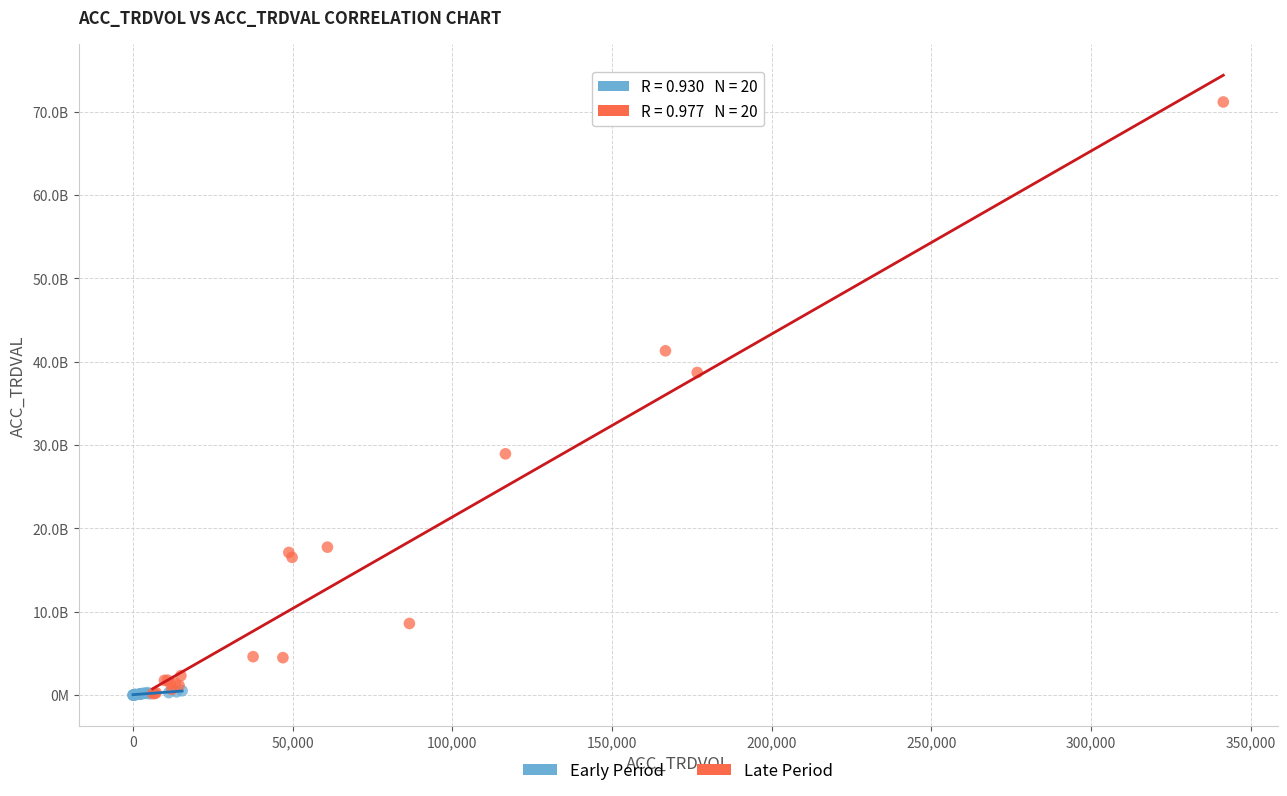

What are all the series names shown in the legend?

Early Period, Late Period